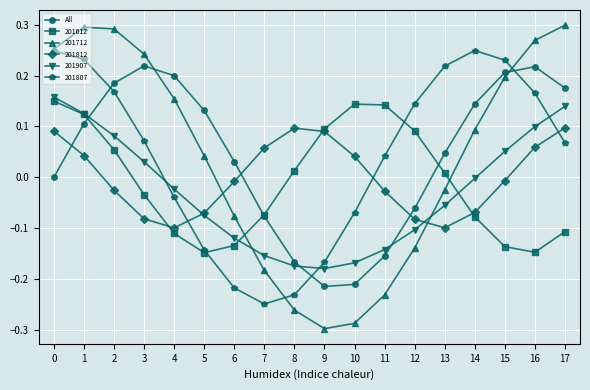

True or false: 201812 has more than 1 interior local peaks.

False